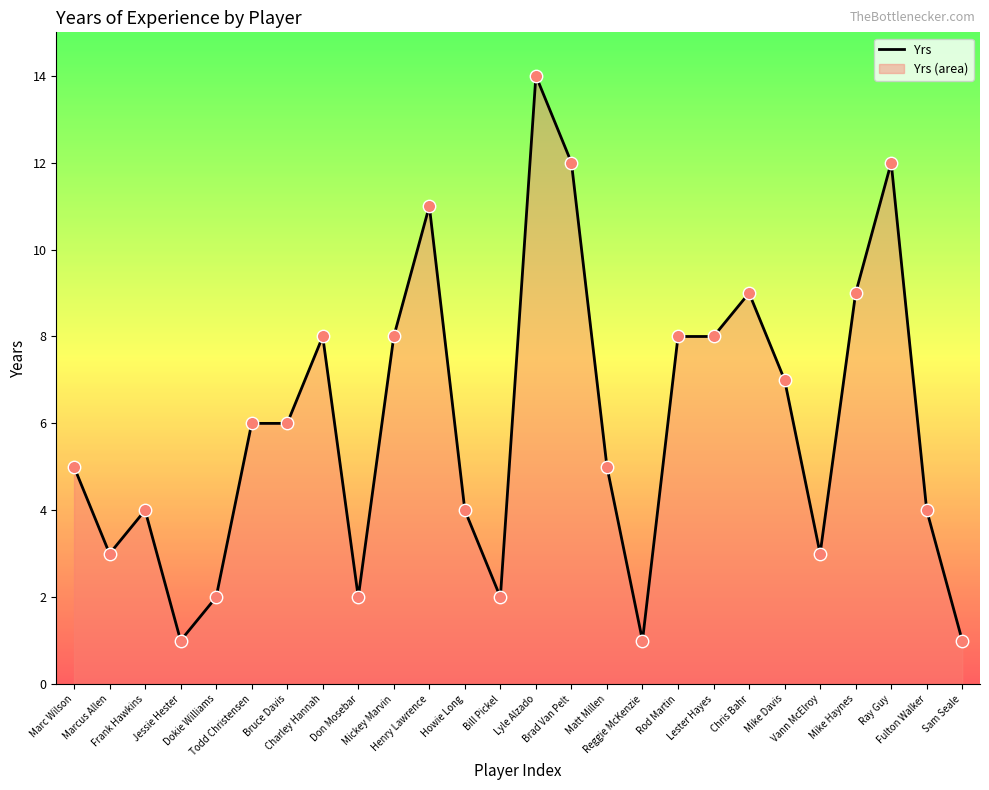

What is the ratio of the value at Lester Hayes to the value at Mike Haynes?

0.9